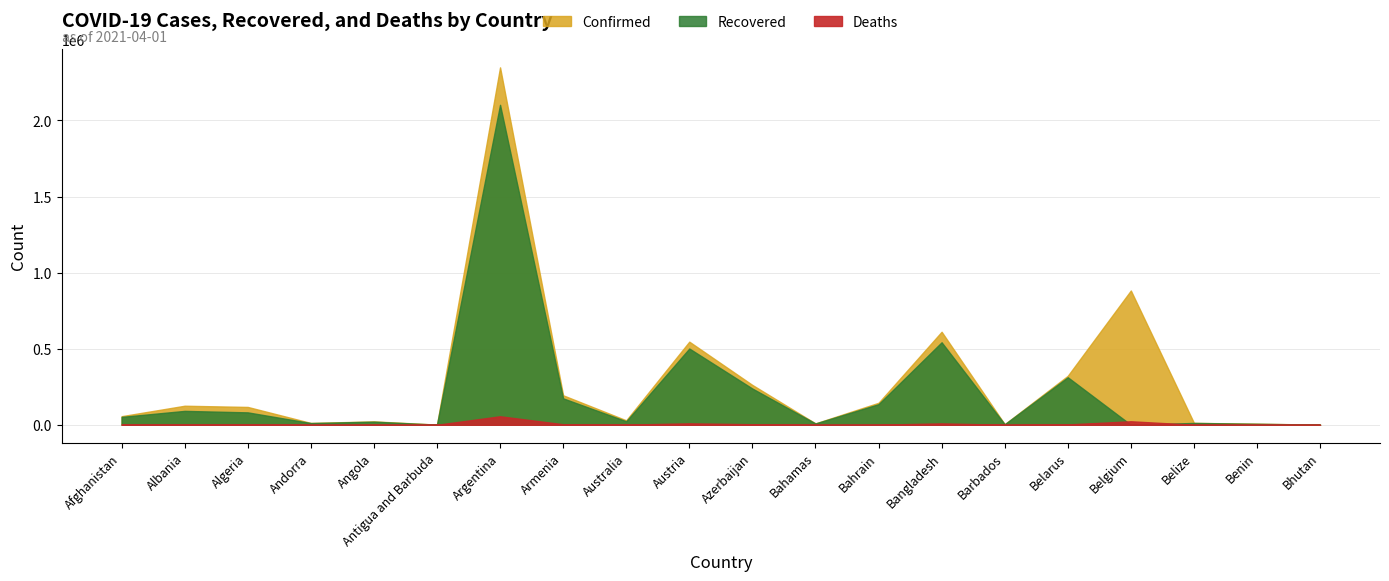

True or false: Confirmed and Deaths cross at least once.

False